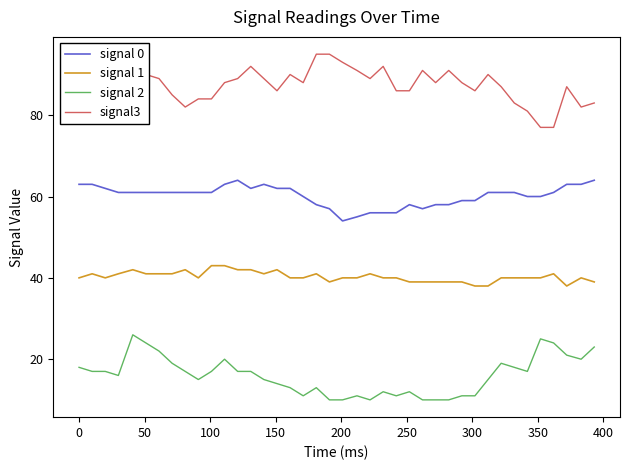

At how many categories does at least one series exceed 46?

40